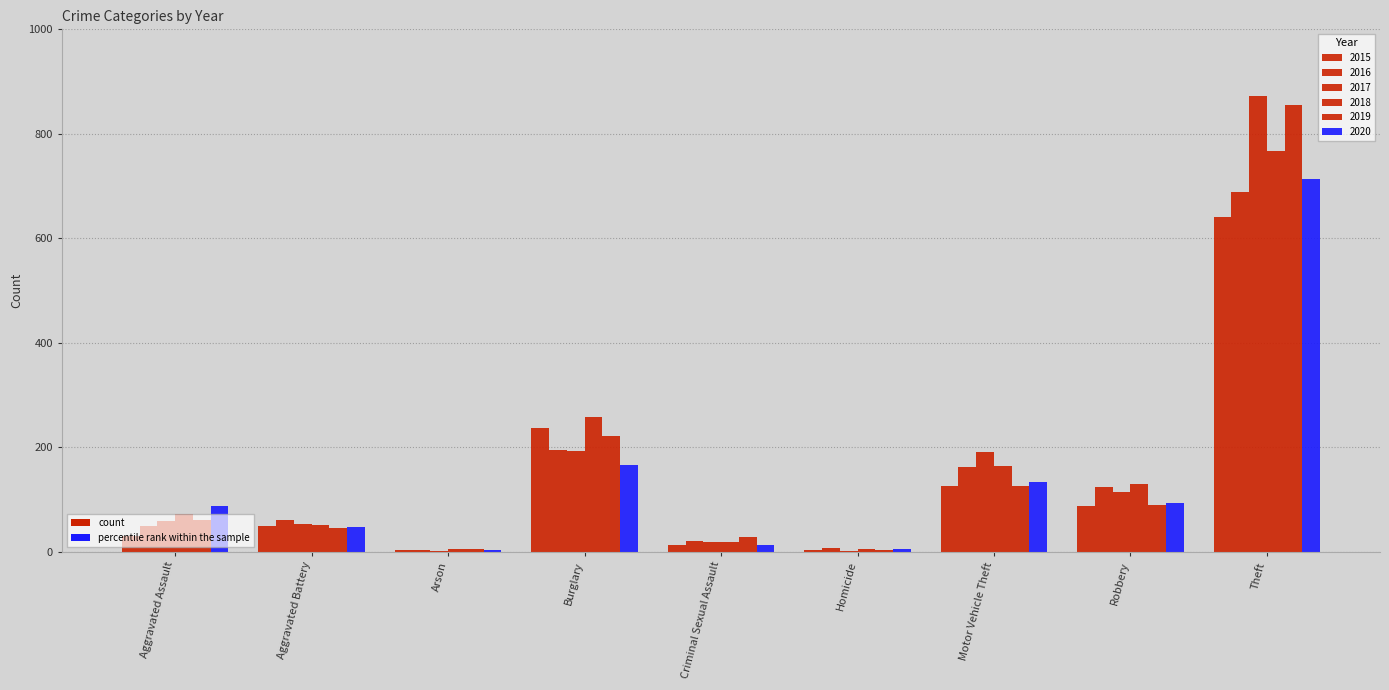

What position from the right is Theft?

1